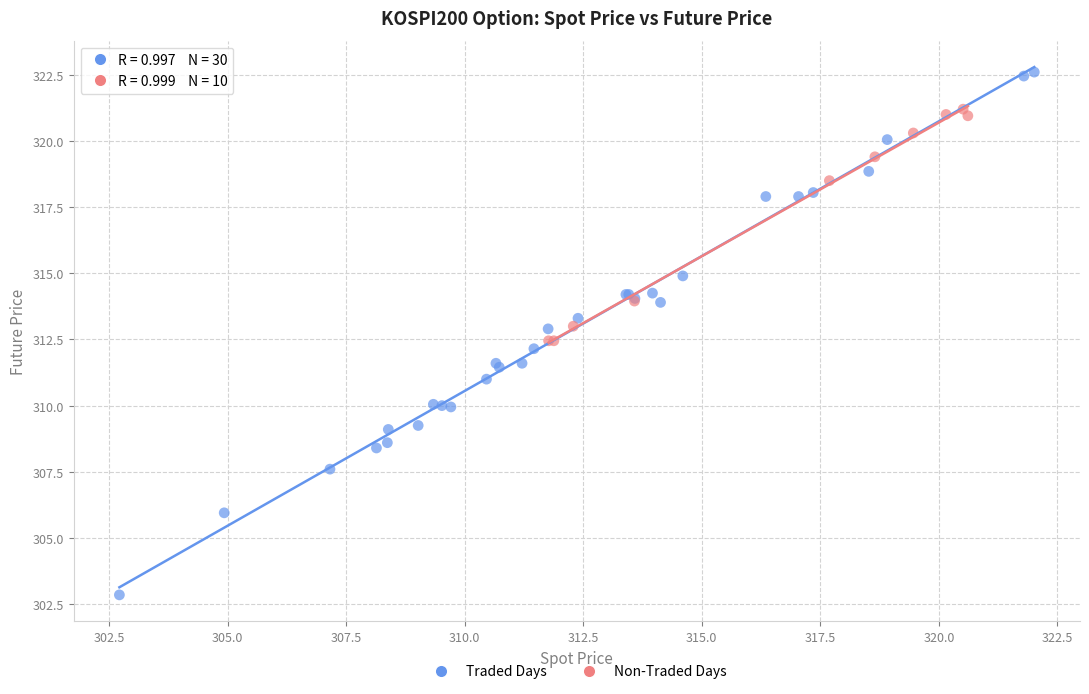

What are all the series names shown in the legend?

Traded Days, Non-Traded Days